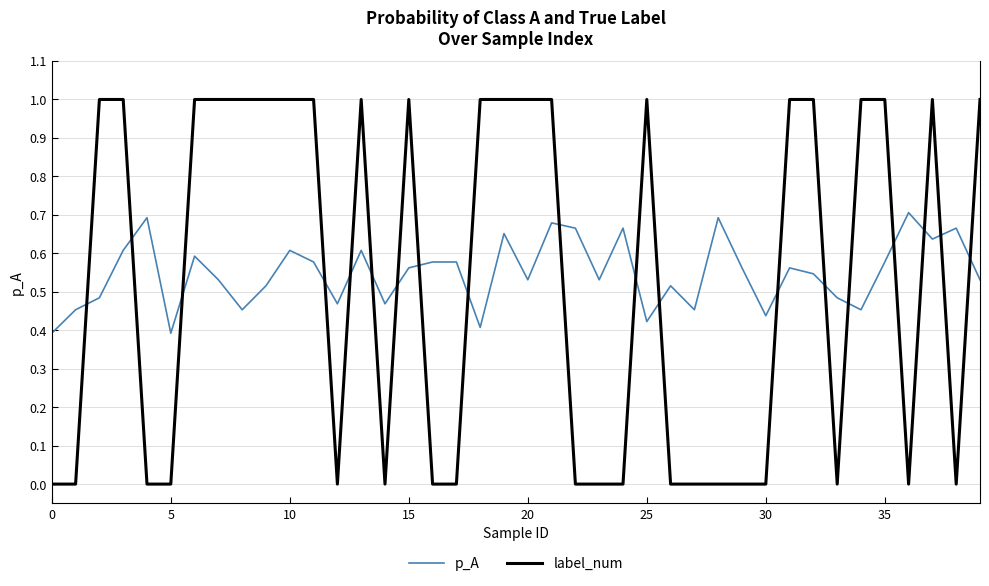

What is the difference between the maximum and second lowest values in the p_A series?

0.3